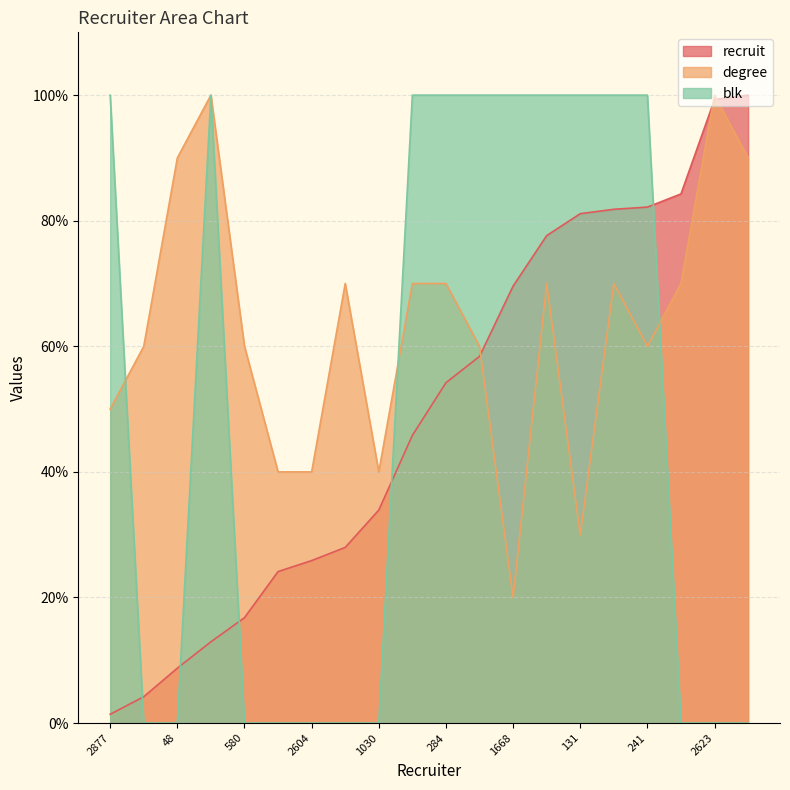

At how many categories does at least one series exceed 32?

20